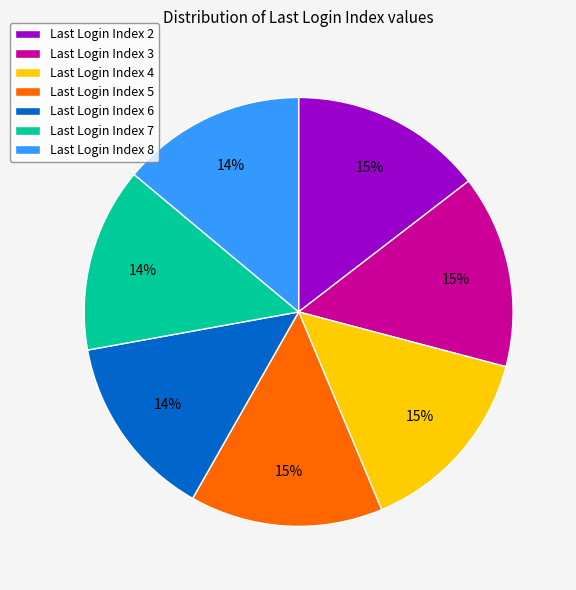

Count the number of slices in the pie.

7